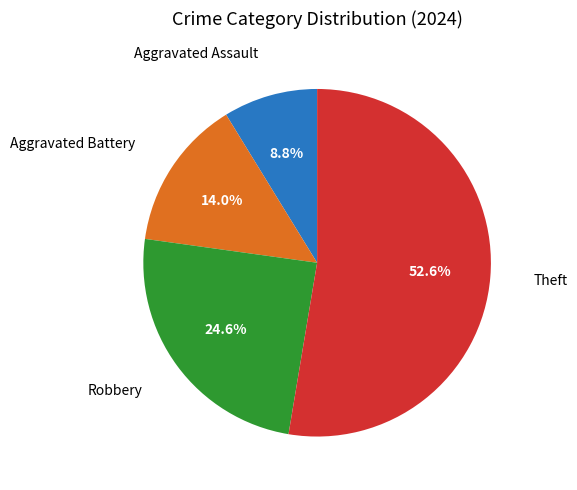

Is there any slice that represents more than half of the pie?

Yes